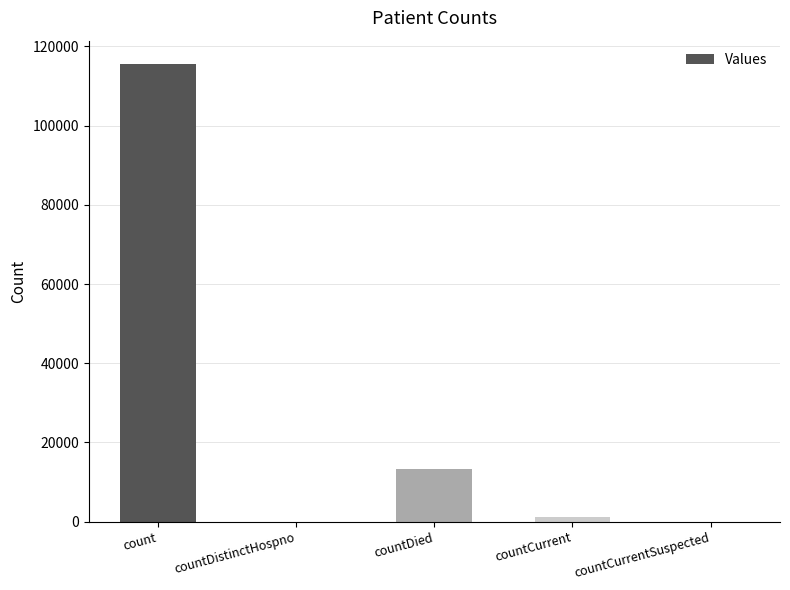

Which label corresponds to the largest value in the chart?

count